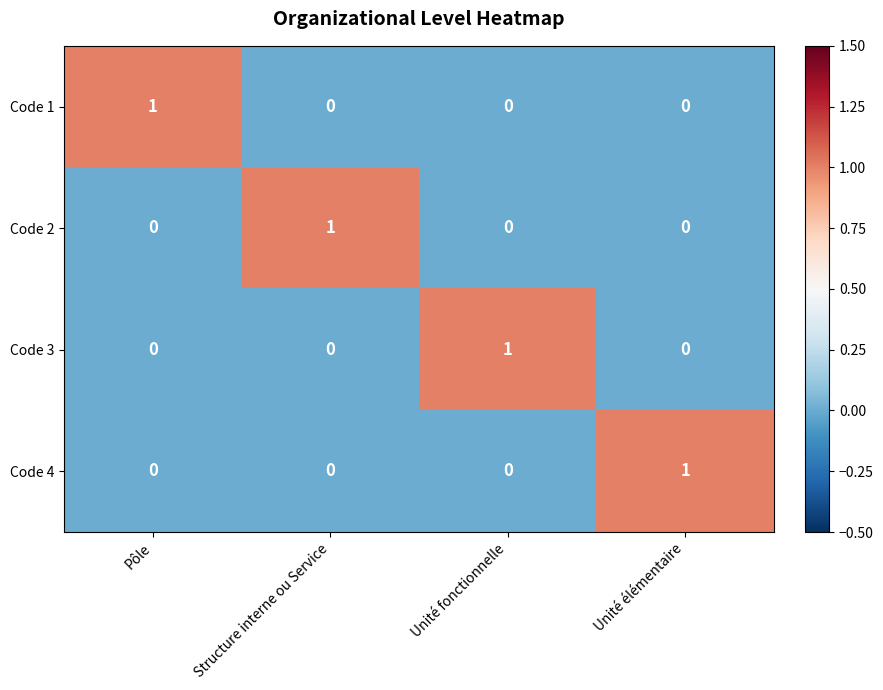

How many Code 4 values are between 0 and 1?

4